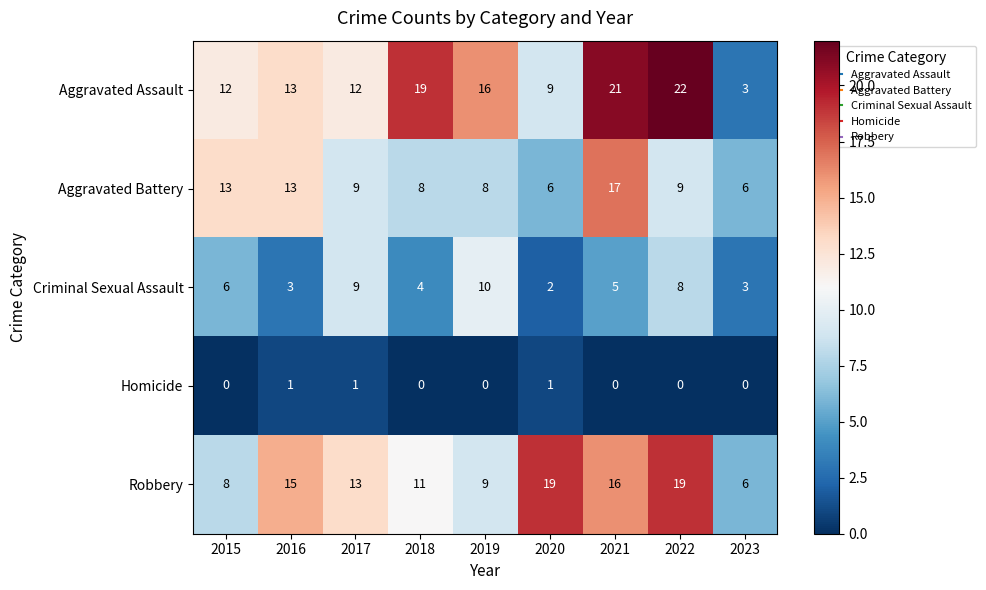

What value does the Aggravated Battery series have at 2018, to the nearest 10?

10